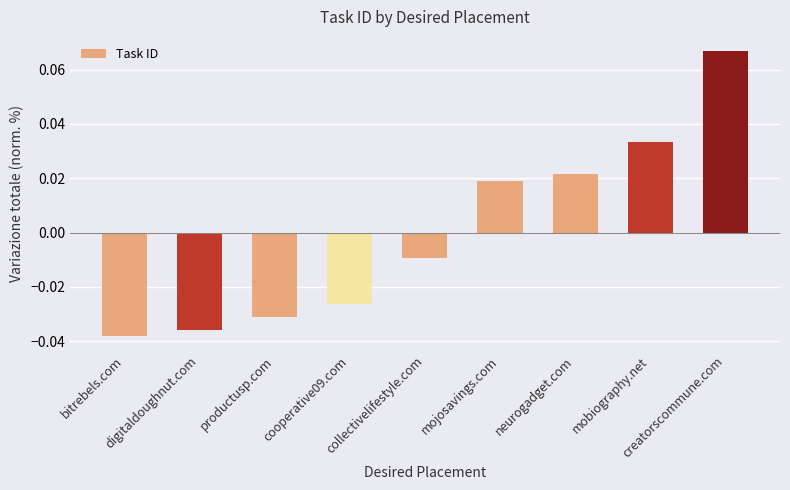

What is the label of the 7th bar from the right?

productusp.com